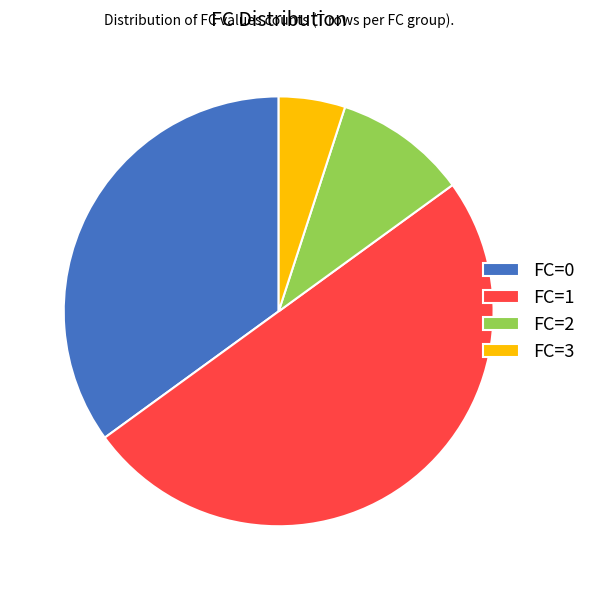

Rank the categories by value from highest to lowest.

FC=1, FC=0, FC=2, FC=3